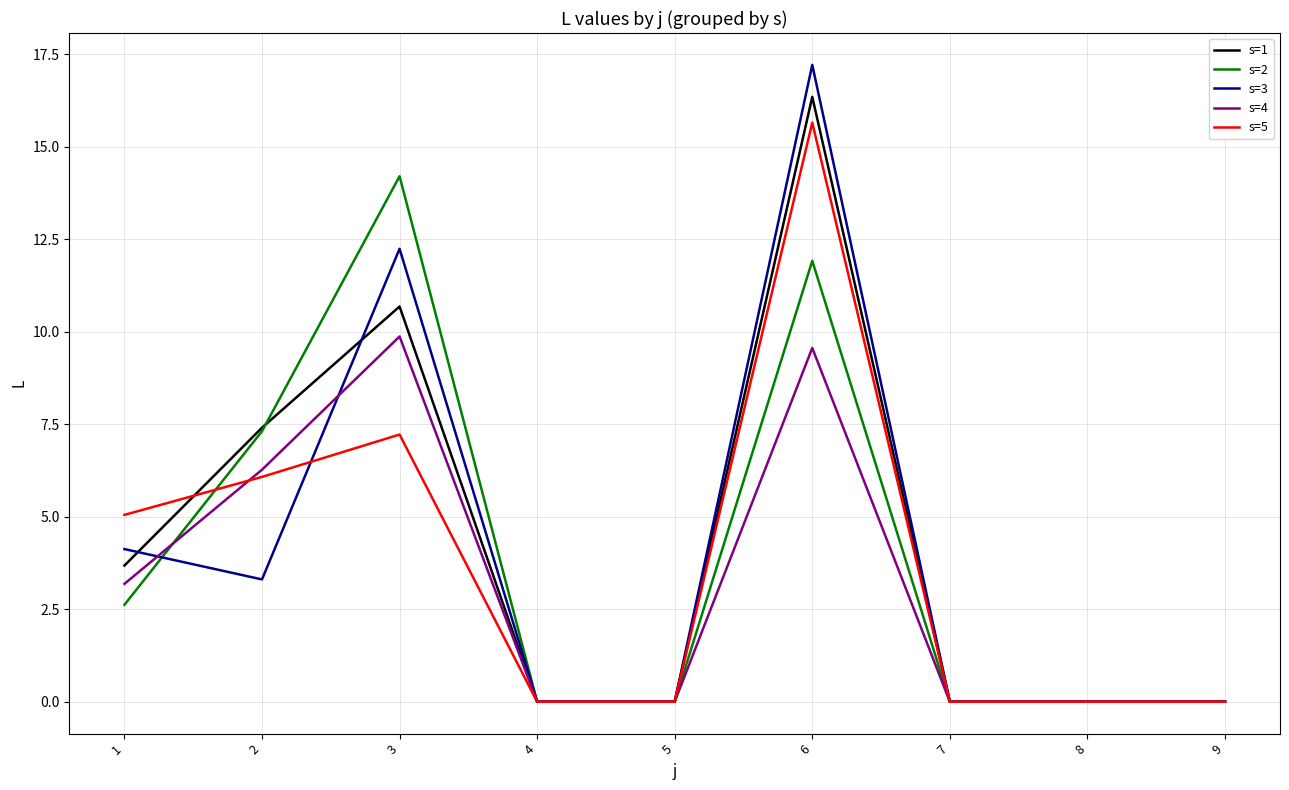

At which category does the chart reach its peak across all series?

6